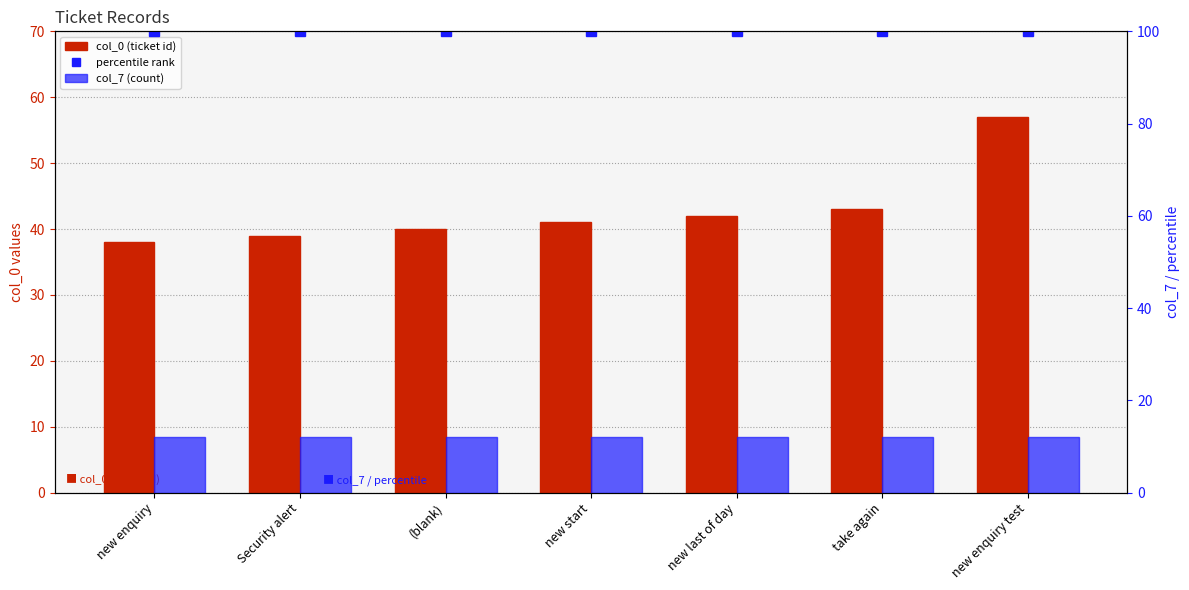

What is the total value across all series at new enquiry test?

169